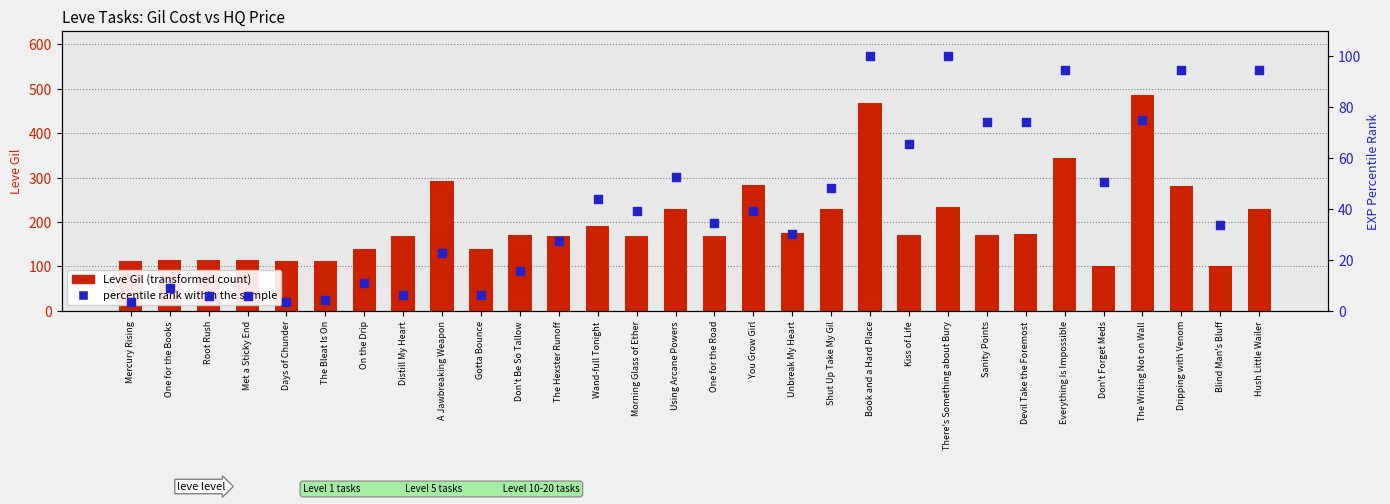

Which series contains the highest Y value?

Leve Gil (transformed count)